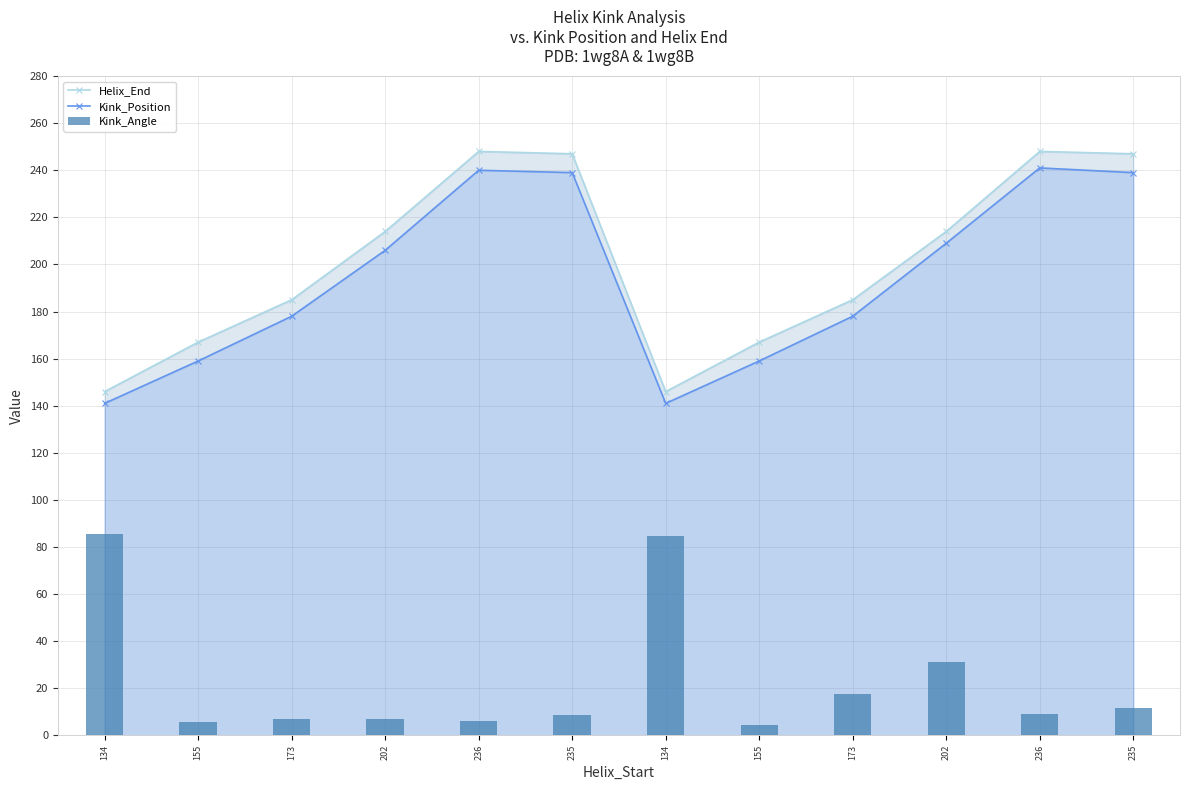

Which label corresponds to the largest value in the chart?

236